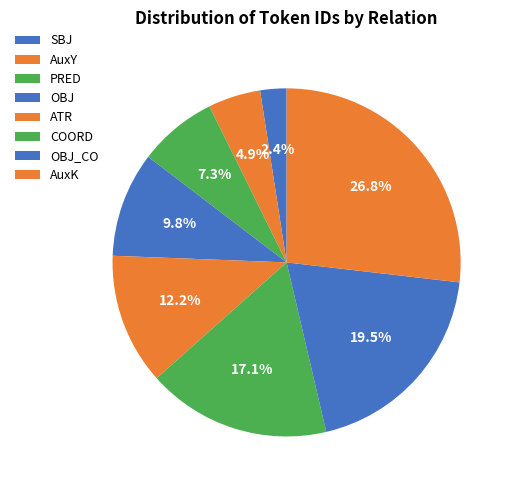

The PRED slice represents 7% of the pie. True or false?

True